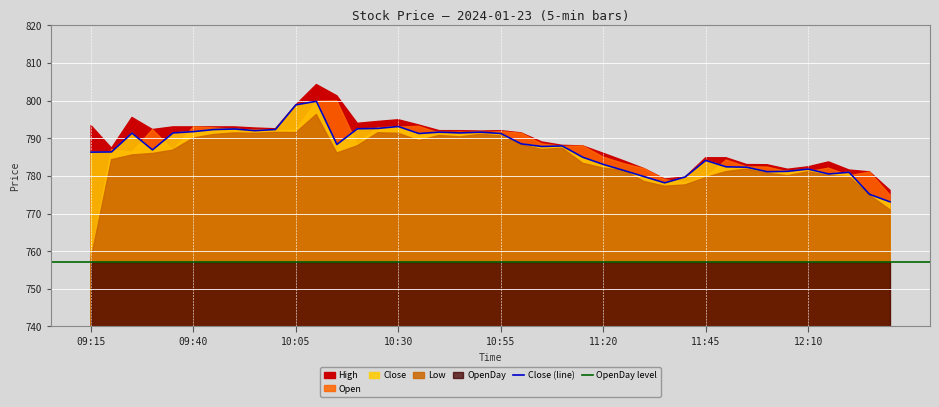

What is the label of the 5th point from the right?

12:10